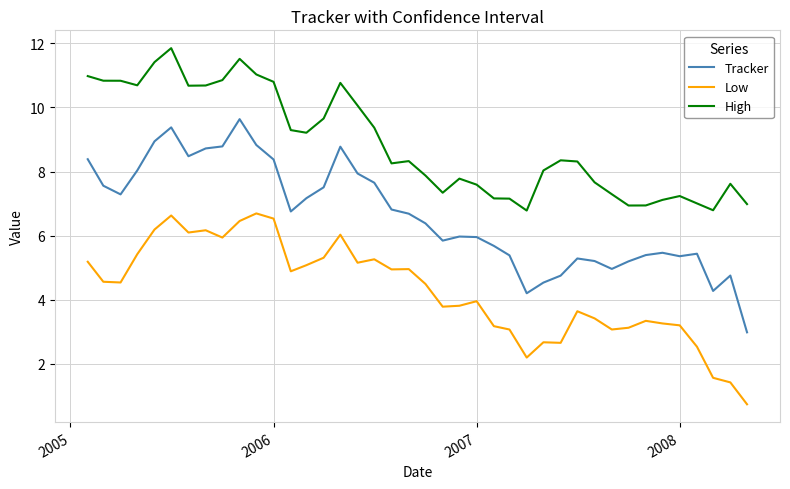

Which series has the largest range (max minus min)?

Tracker